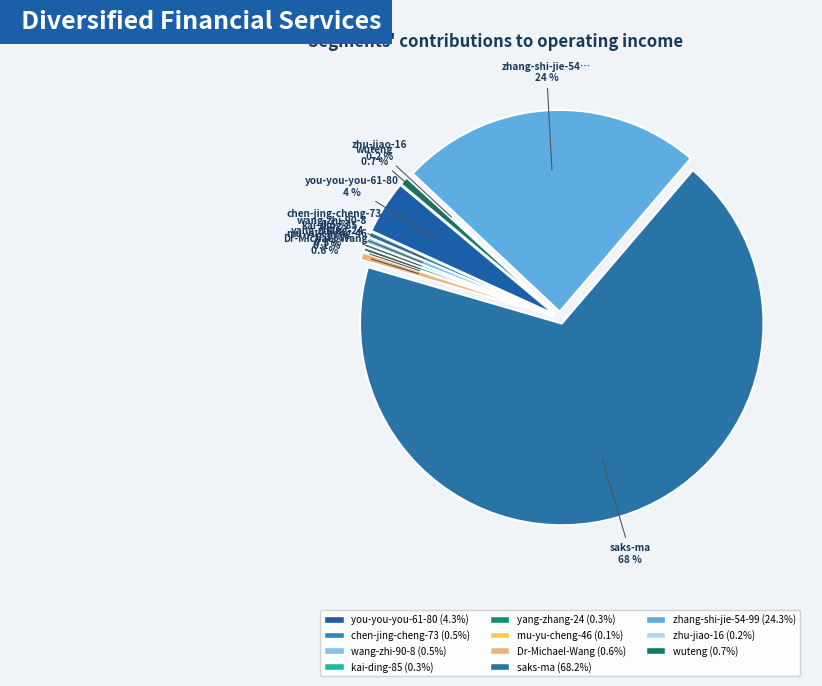

What is the ratio of the value at yang-zhang-24 to the value at mu-yu-cheng-46?

4.0